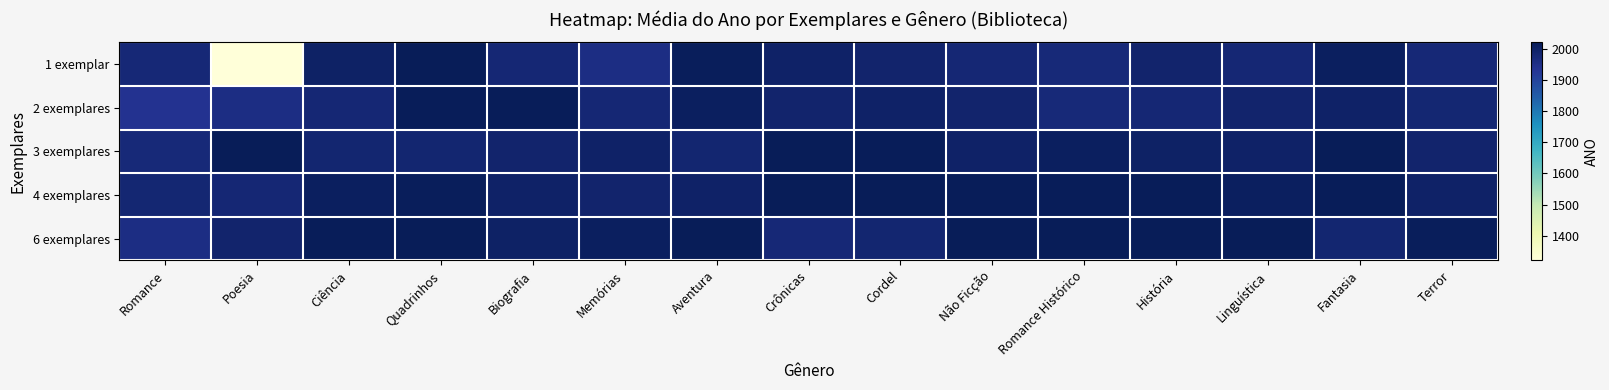

What is the spread (max minus min) of values at Linguística?

43